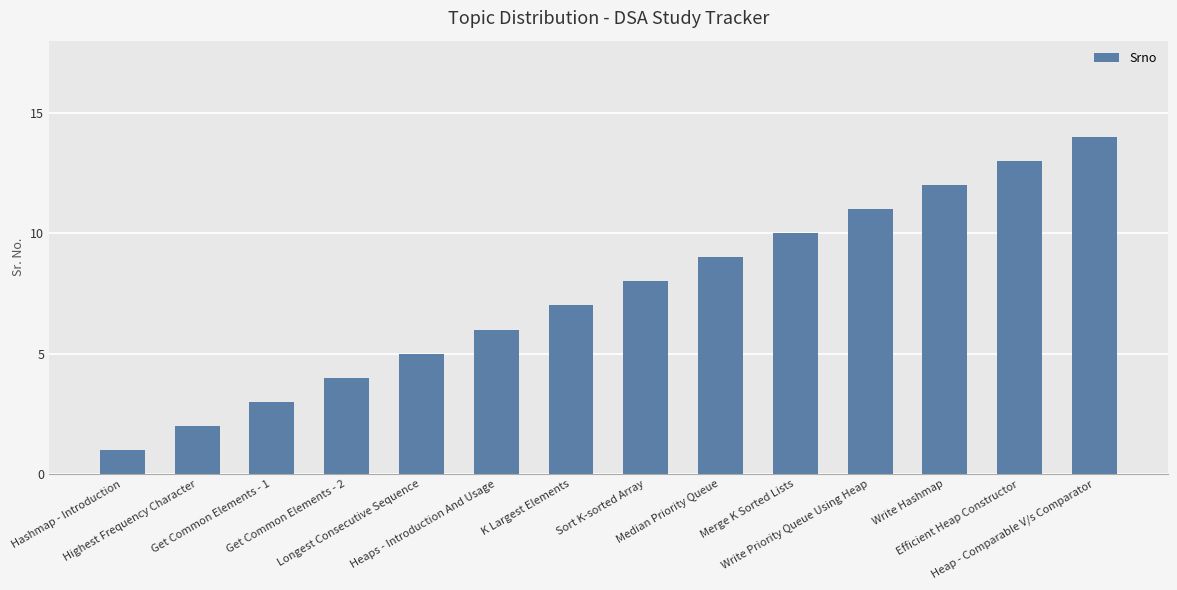

Where is the data nearest to the value 7?

K Largest Elements